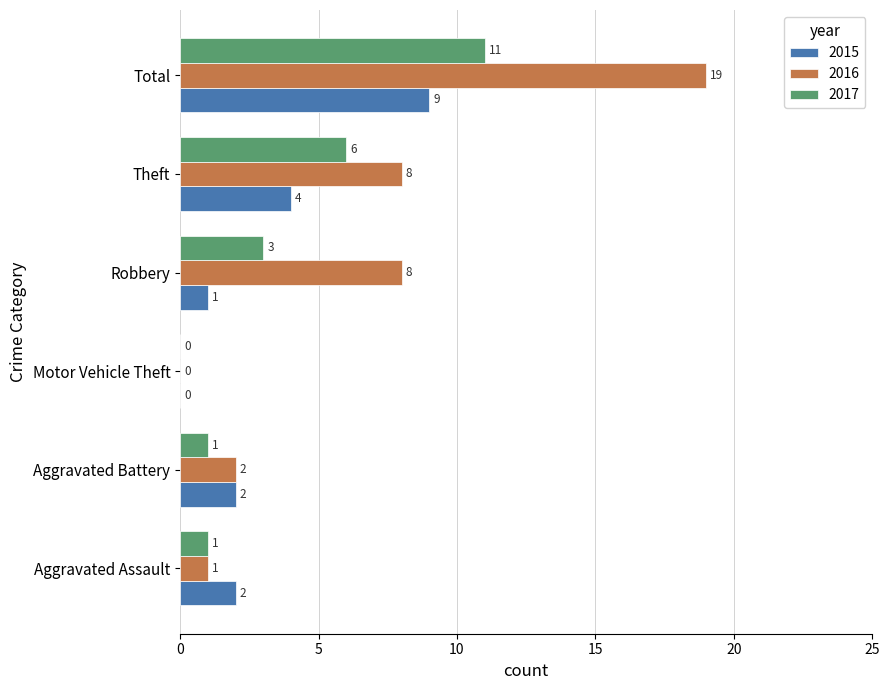

The value of 2015 at Aggravated Battery is 2. True or false?

True